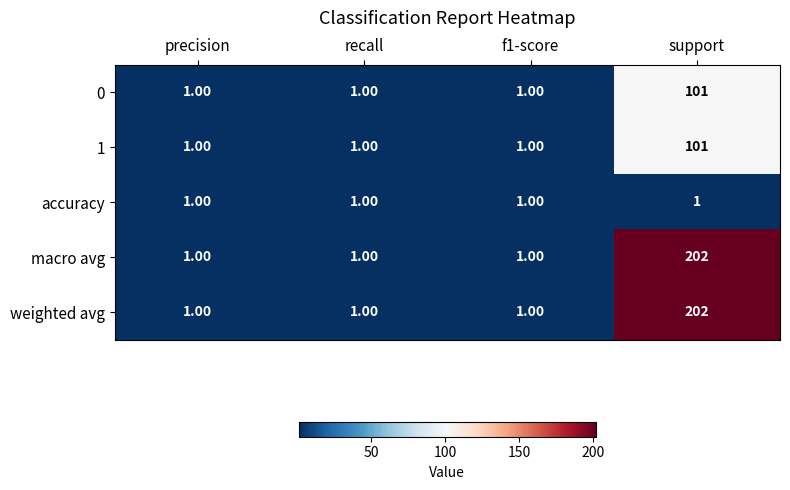

At which category does the chart reach its peak across all series?

support